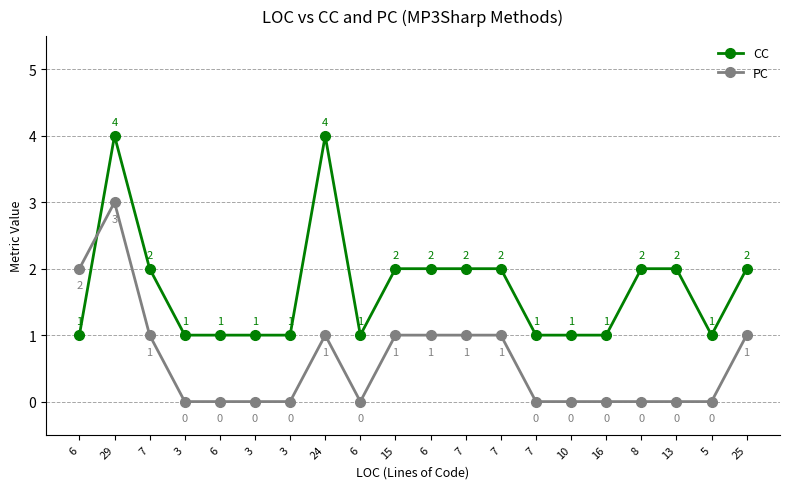

Which series has the largest total across all categories?

CC